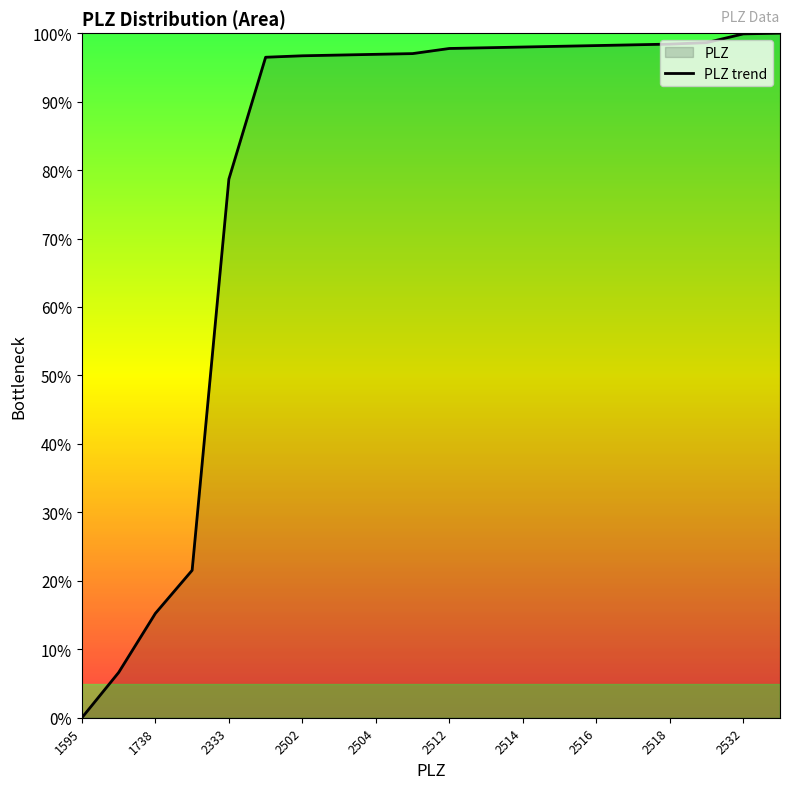

What is the difference between the values at 2532 and 2512?

2.1